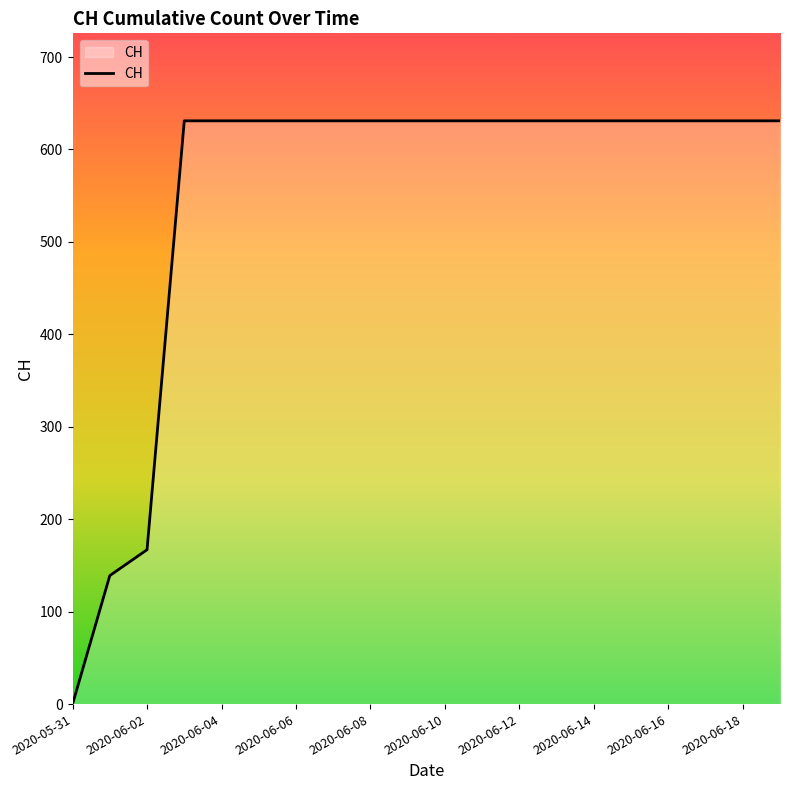

What is the difference between the maximum and second lowest values?

492